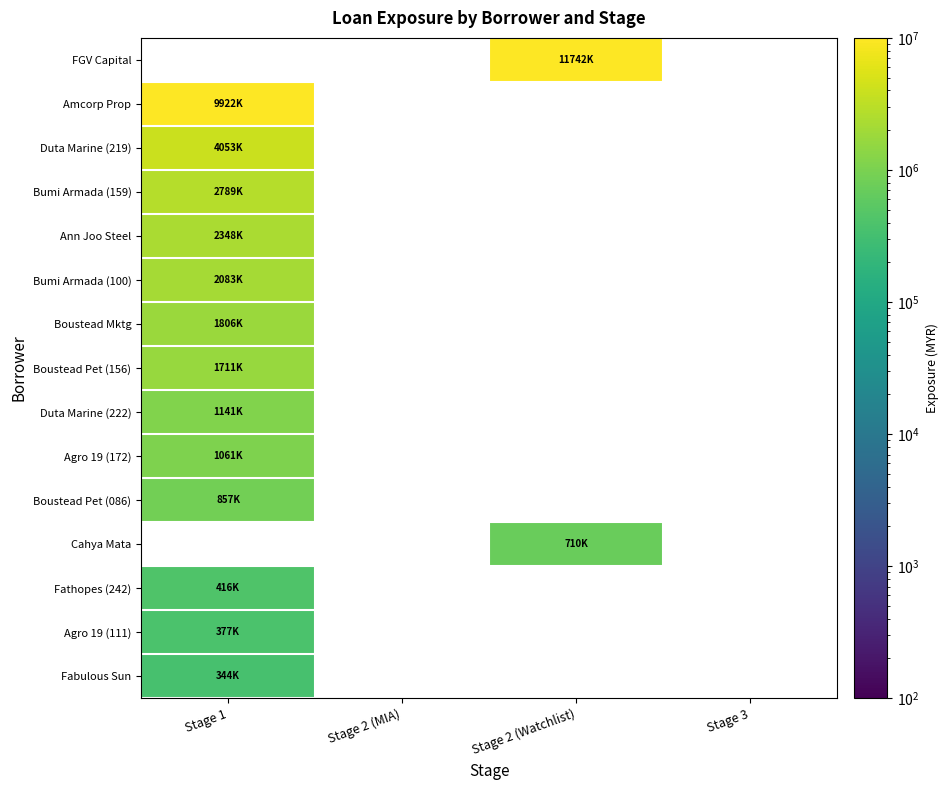

Is it true that Ann Joo Steel equals 2348462.7 at Stage 1?

True